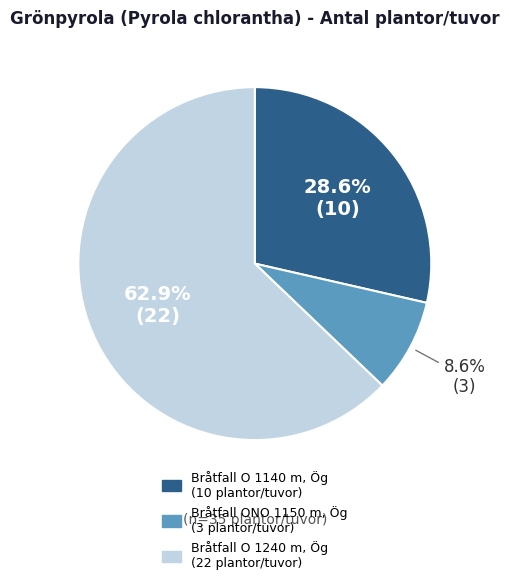

Which slice is the smallest?

Bråtfall ONO 1150 m, Ög